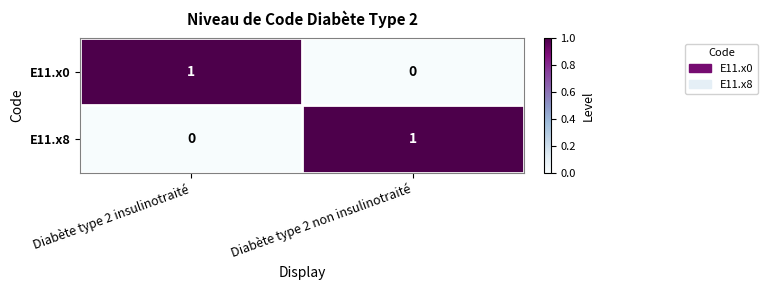

At Diabète type 2 insulinotraité, list the series in order from largest to smallest.

E11.x0, E11.x8